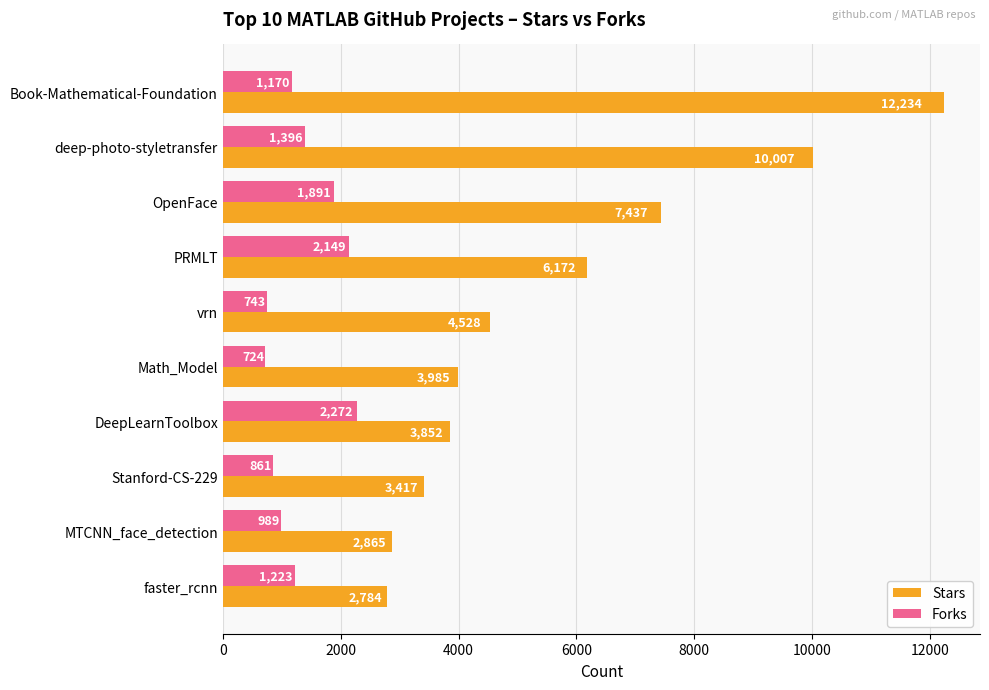

The value of Stars at deep-photo-styletransfer is 6567. True or false?

False